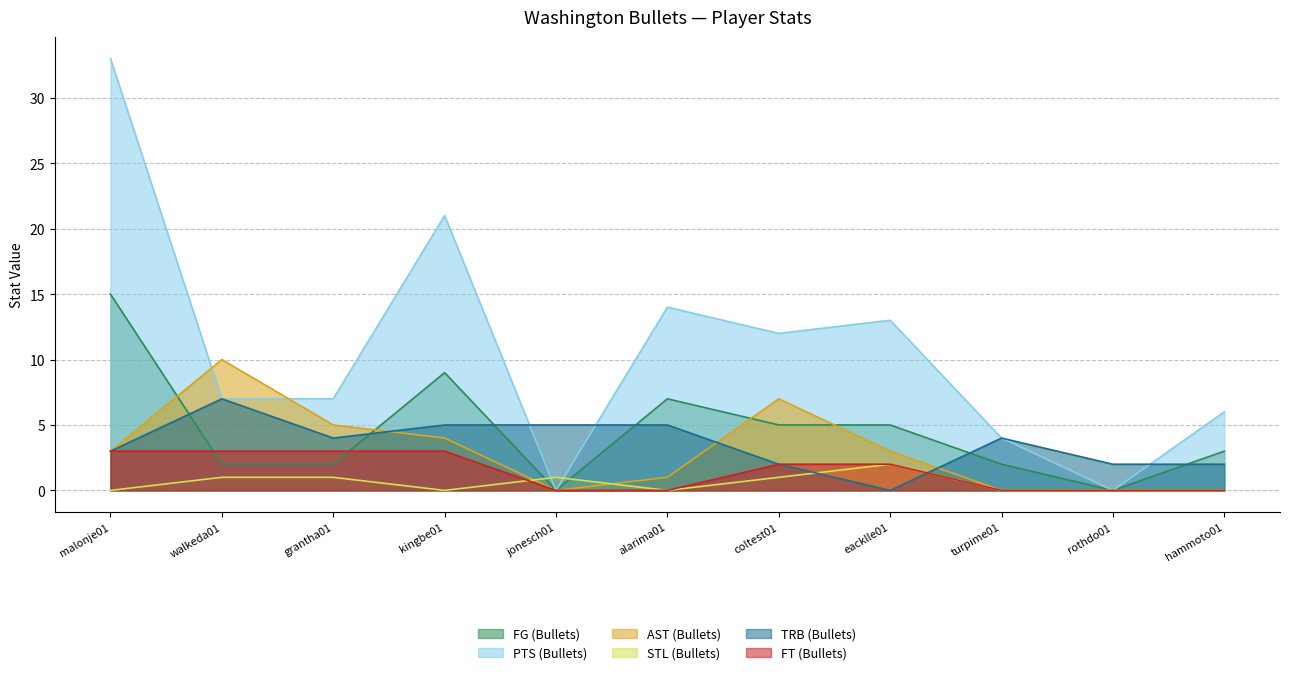

At which label is FT (Bullets) closest to 1?

jonesch01